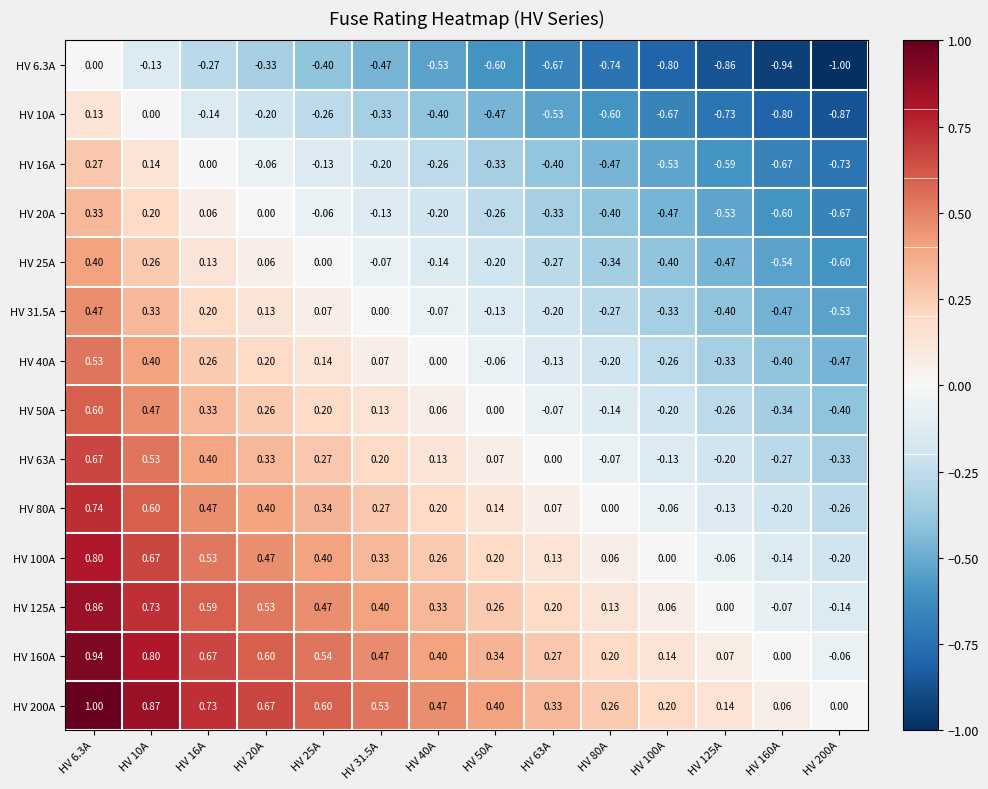

At HV 200A, list the series in order from smallest to largest.

HV 6.3A, HV 10A, HV 16A, HV 20A, HV 25A, HV 31.5A, HV 40A, HV 50A, HV 63A, HV 80A, HV 100A, HV 125A, HV 160A, HV 200A